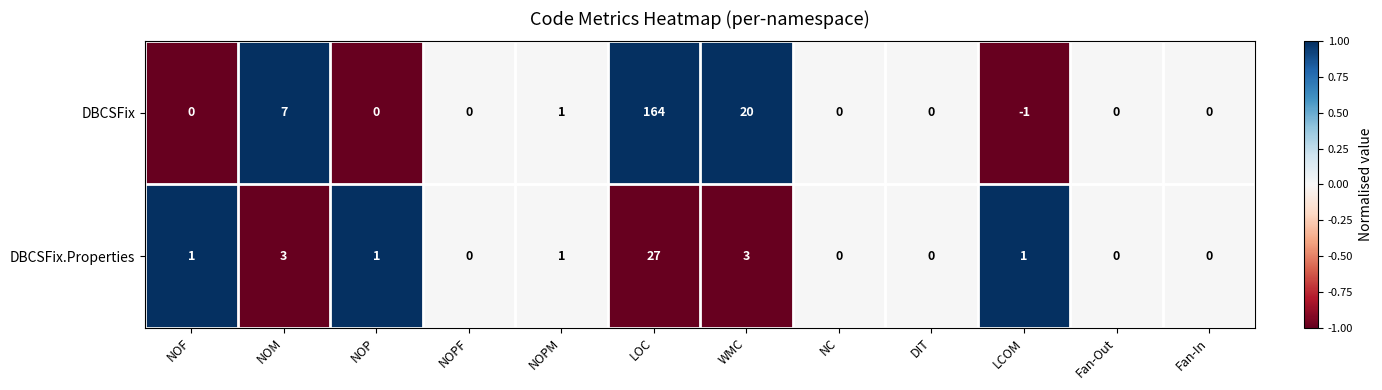

Which series changed the most between LOC and NC?

DBCSFix